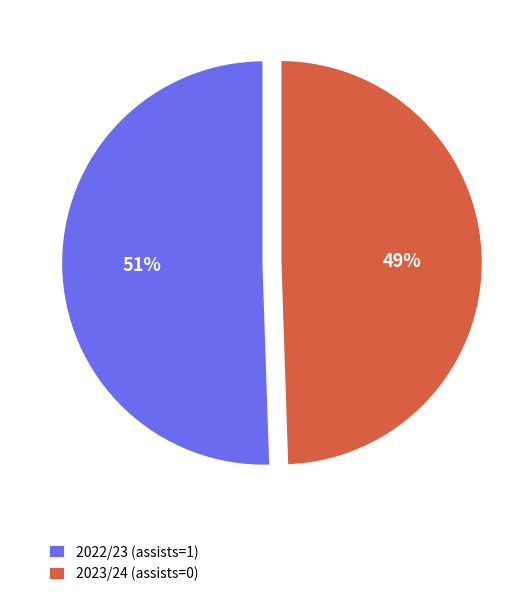

To the nearest percent, what percentage of the pie is 2023/24 (assists=0)?

49%